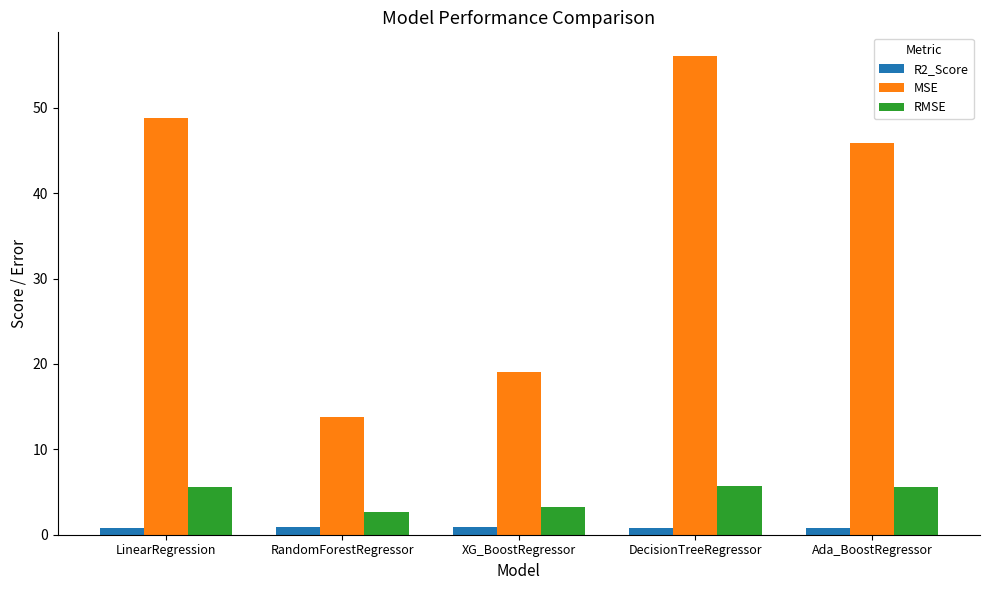

Where does the MSE series first go above 45?

LinearRegression